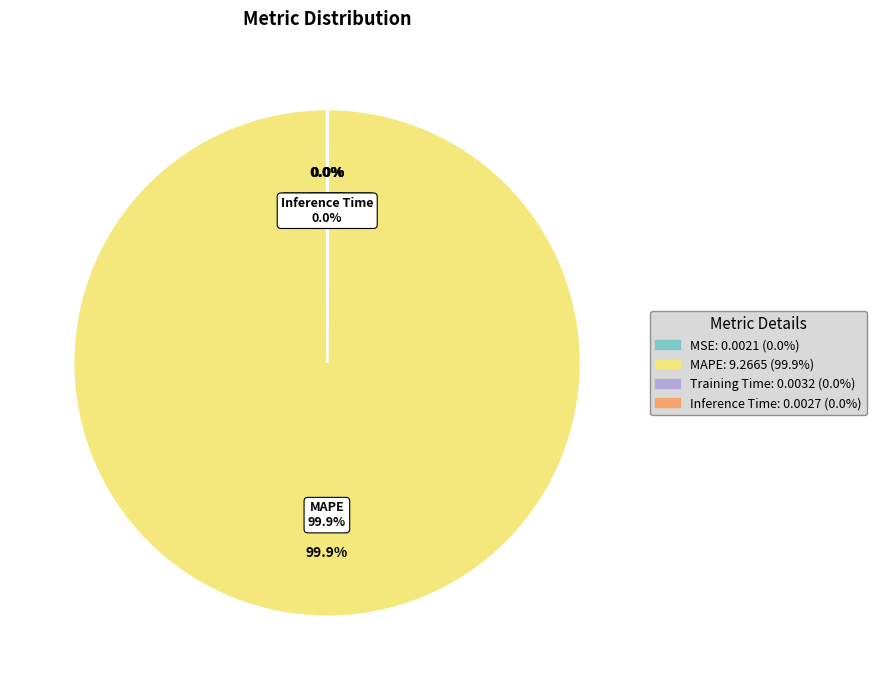

True or false: MAPE accounts for 100% of the total.

True